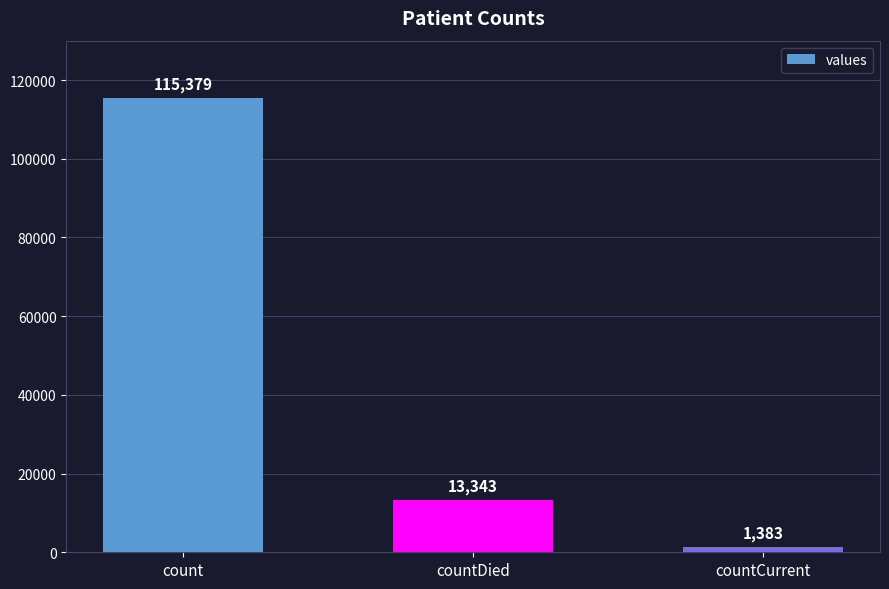

What is the sum of the values at countDied and count?

128722